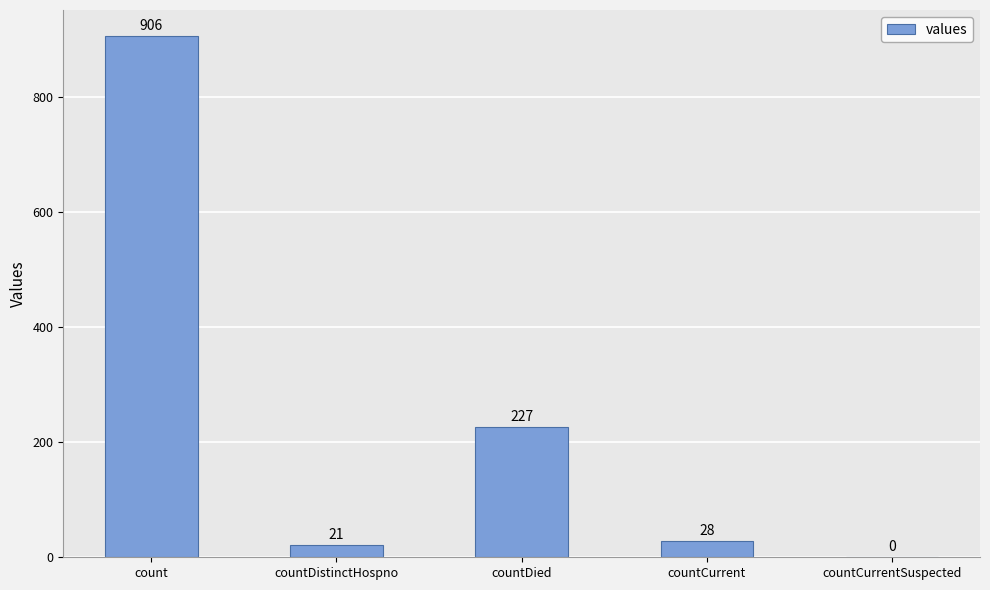

How many data points does each series have?

5